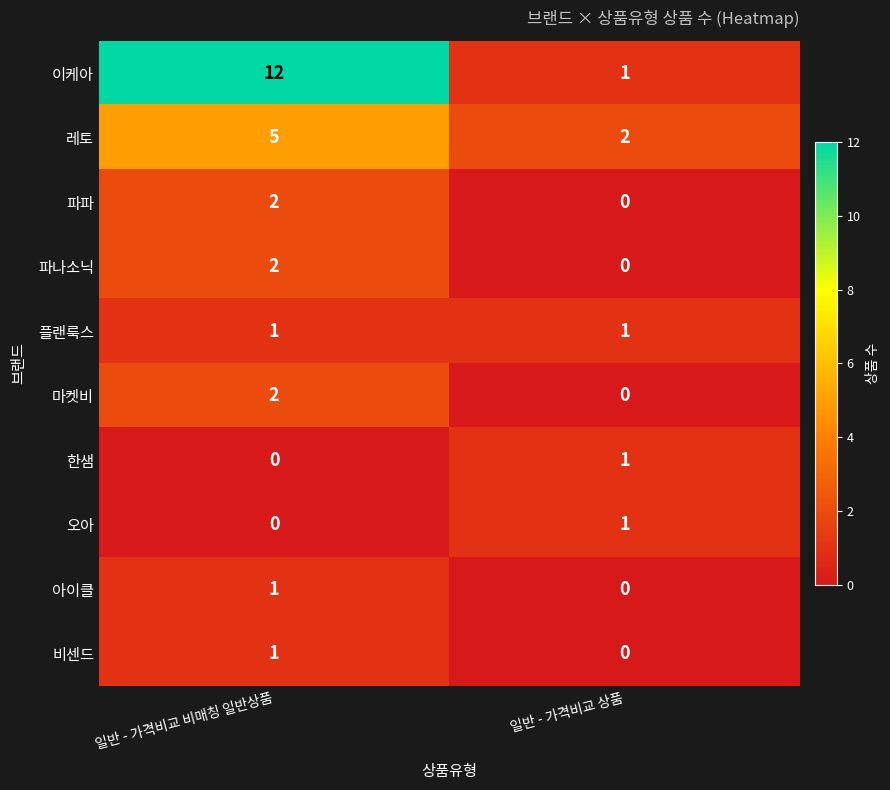

At which label does 비센드 reach its minimum?

일반 - 가격비교 상품